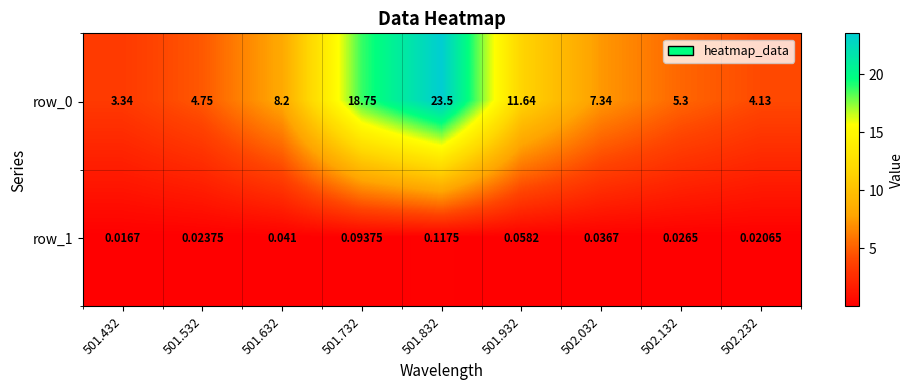

How many distinct data groups are displayed?

2